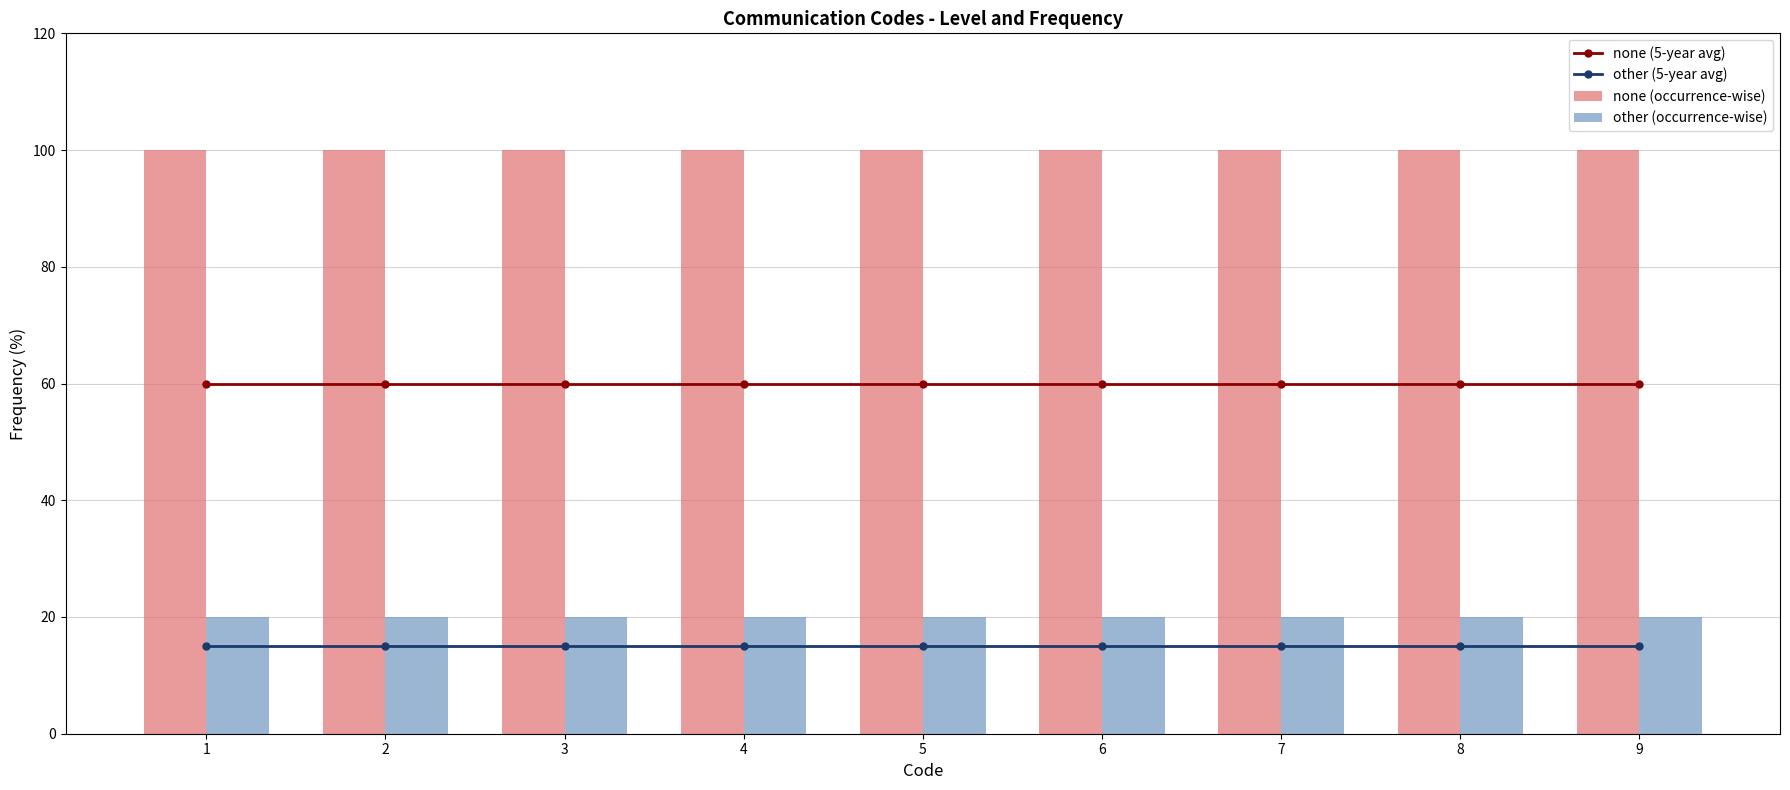

Reading right to left, list all the values displayed in this chart.

none (5-year avg): 60	60	60	60	60	60	60	60	60
other (5-year avg): 15	15	15	15	15	15	15	15	15
none (occurrence-wise): 100	100	100	100	100	100	100	100	100
other (occurrence-wise): 20	20	20	20	20	20	20	20	20